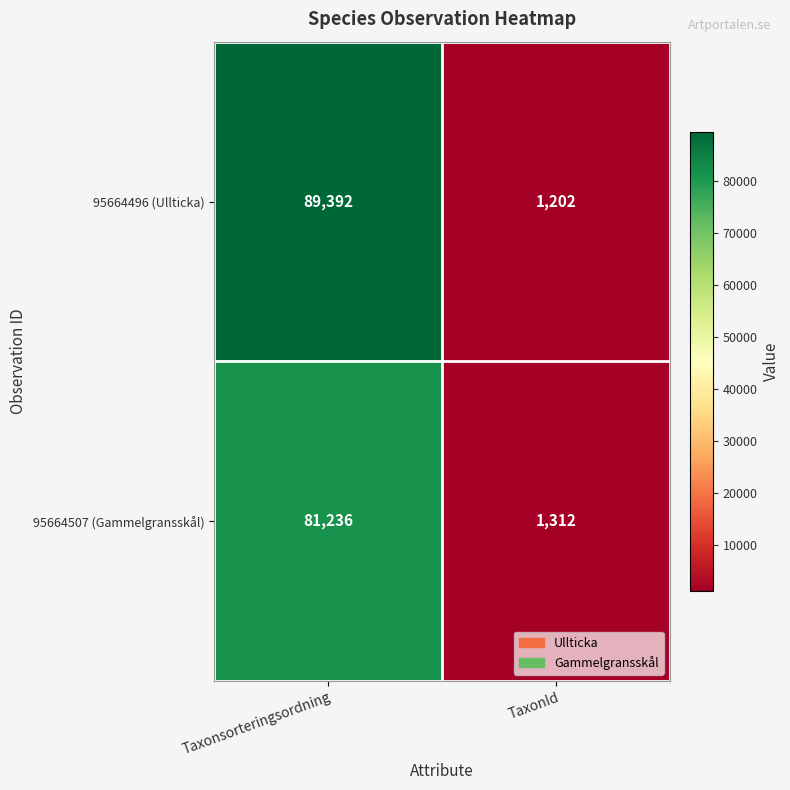

What value does the 95664507 (Gammelgransskål) series have at Taxonsorteringsordning, to the nearest 50?

81250